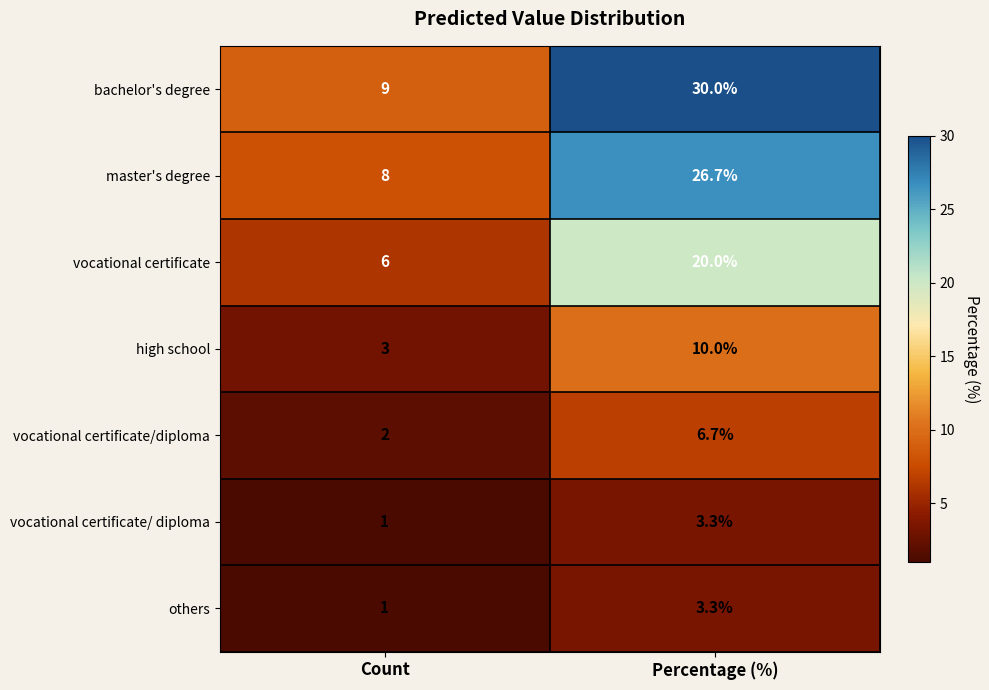

How many distinct data groups are displayed?

7